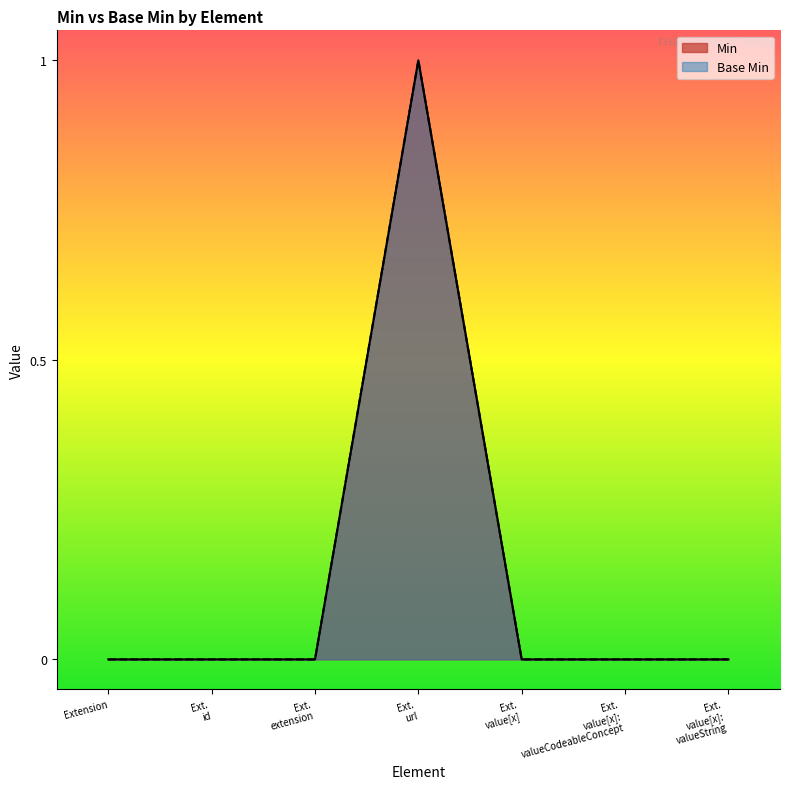

True or false: Base Min and Min intersect in this chart.

False